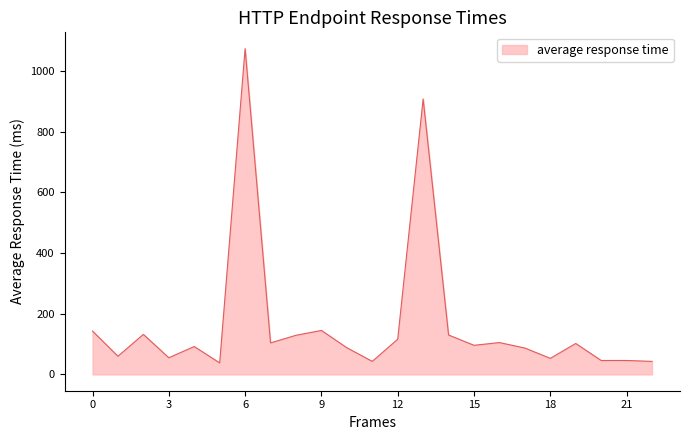

What is the difference between the maximum and minimum values?

1036